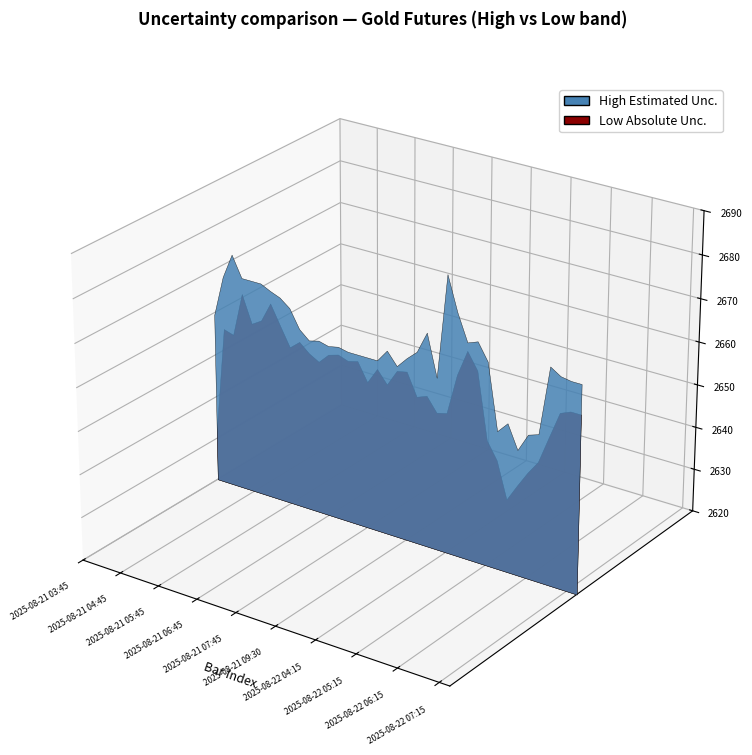

Reading right to left, extract all data points from this chart.

Close: 2668.0	2668.0	2664.9	2665.8	2653.9	2653.2	2649.0	2637.8	2647.1	2651.0	2667.0	2668.7	2668.6	2676.1	2652.0	2660.2	2660.0	2659.4	2659.6	2659.3	2659.8	2659.1	2659.9	2658.5	2659.5	2659.0	2658.0	2657.2	2659.5	2660.0	2666.0	2667.0	2666.6	2661.4	2669.0	2667.4	2658.2	2657.0
Open: 2666.0	2666.0	2665.2	2654.0	2652.7	2649.0	2640.8	2647.1	2650.0	2667.0	2670.0	2670.0	2676.1	2652.6	2658.1	2658.9	2662.8	2660.0	2659.3	2660.0	2659.1	2659.9	2658.5	2659.5	2659.0	2658.0	2657.2	2660.0	2659.5	2666.0	2668.0	2666.6	2661.4	2669.0	2667.4	2656.1	2659.2	2637.8
High: 2668.0	2668.0	2668.4	2669.9	2654.0	2653.2	2649.0	2654.4	2651.9	2667.0	2670.9	2670.0	2676.1	2684.0	2660.0	2669.6	2664.6	2662.5	2660.0	2662.9	2660.0	2660.0	2660.0	2660.0	2660.5	2660.0	2660.6	2660.0	2662.0	2666.2	2668.0	2668.9	2670.0	2670.0	2670.0	2674.8	2669.0	2659.5
Low: 2661.2	2661.2	2660.2	2654.0	2647.7	2644.5	2640.8	2636.9	2645.2	2649.1	2664.3	2668.1	2662.0	2652.6	2652.0	2655.2	2654.3	2659.4	2658.9	2655.1	2658.0	2654.3	2658.5	2657.9	2658.7	2658.0	2655.7	2657.0	2659.0	2657.1	2661.5	2666.0	2661.4	2660.0	2666.3	2656.1	2656.8	2631.7